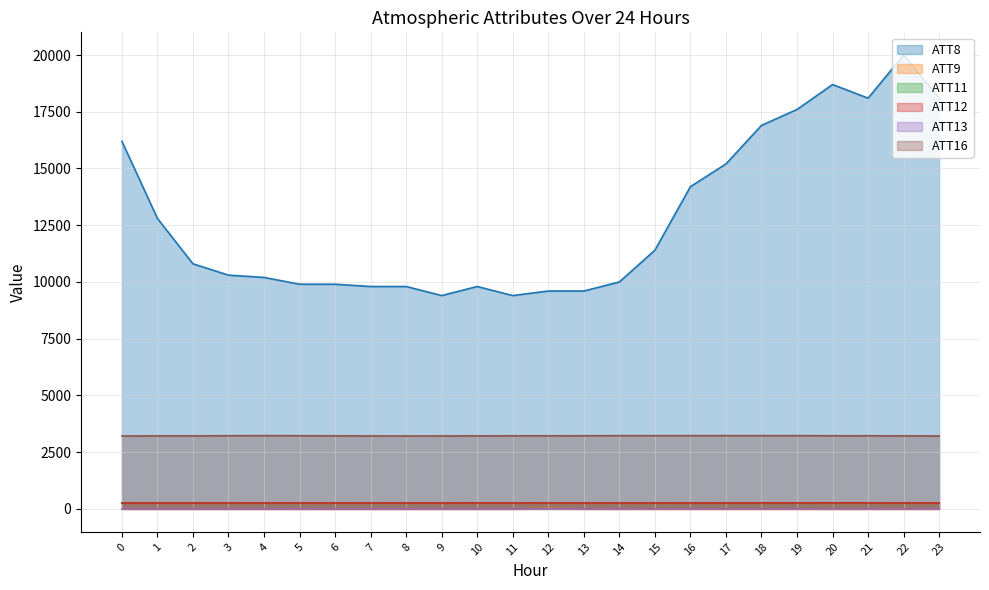

What is the sum of all ATT12 values?

6293.8